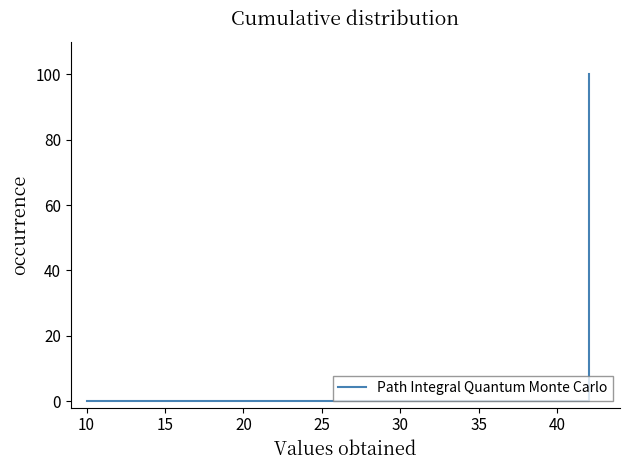

What is the difference between the maximum and minimum values?

100